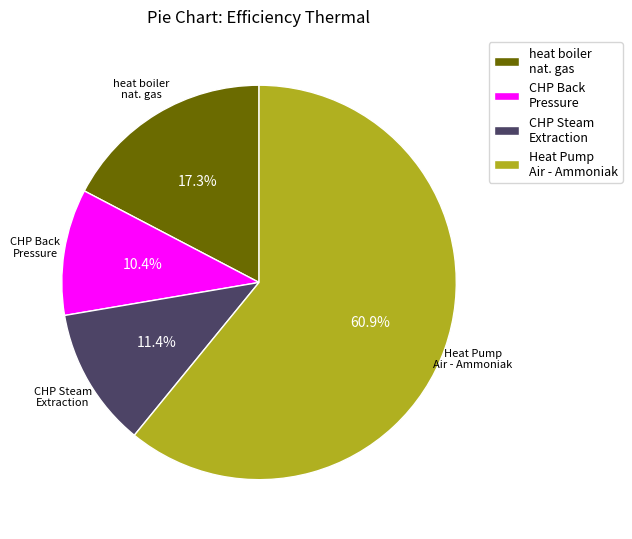

To the nearest percent, what is the difference between the largest and smallest slice percentages?

51%